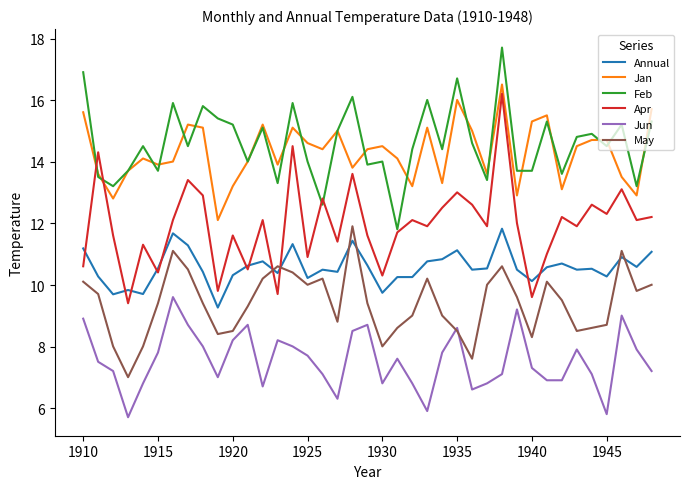

Which series has the largest range (max minus min)?

Apr